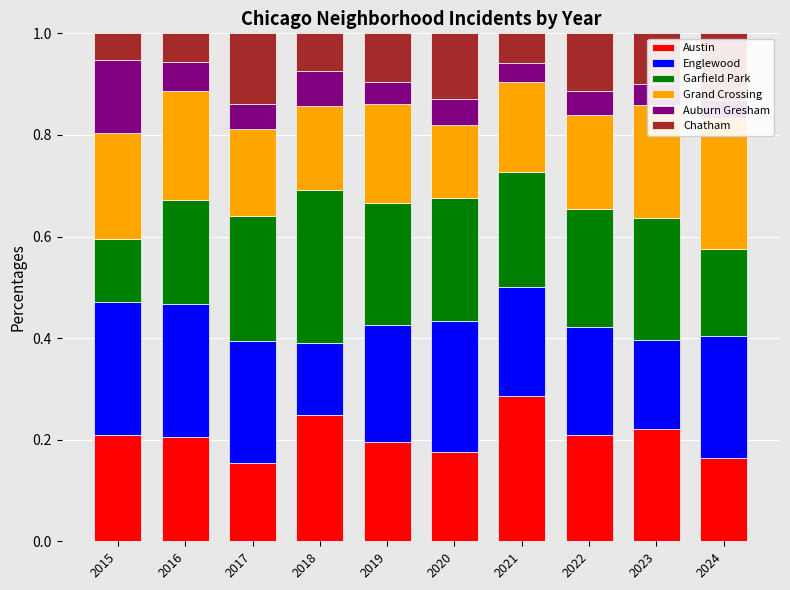

Which series changed the most between 2019 and 2020?

Grand Crossing